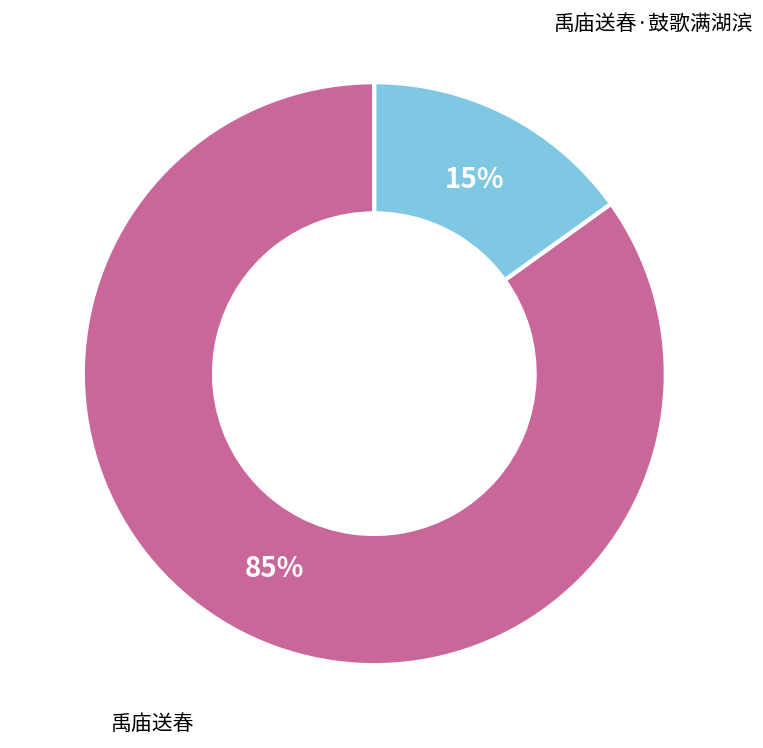

To the nearest percent, what is the difference between the largest and smallest slice percentages?

70%